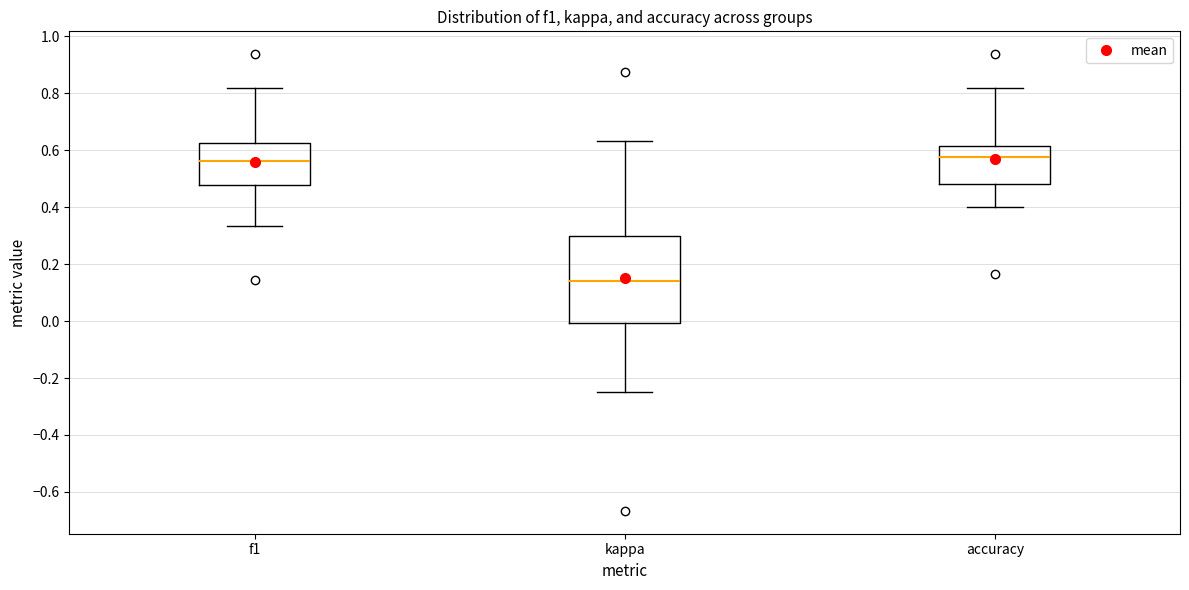

Reading left to right, read every box against the y-axis: the position of its median line, the range the box covers, and the ends of its whiskers. The values are not printed on the chart, so give them approximately, as read against the axis.

f1: median 0.56, box 0.48 to 0.62, whiskers 0.34 to 0.82
kappa: median 0.14, box 0.00 to 0.30, whiskers -0.24 to 0.64
accuracy: median 0.58, box 0.48 to 0.62, whiskers 0.40 to 0.82